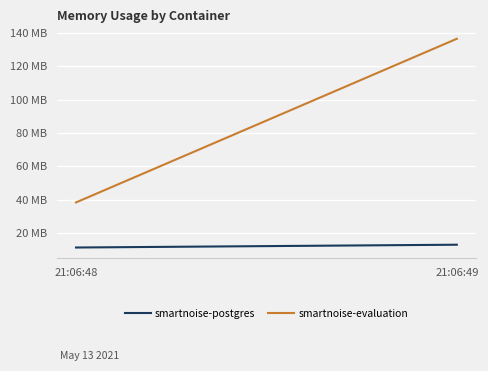

Which series has the largest total across all categories?

smartnoise-evaluation